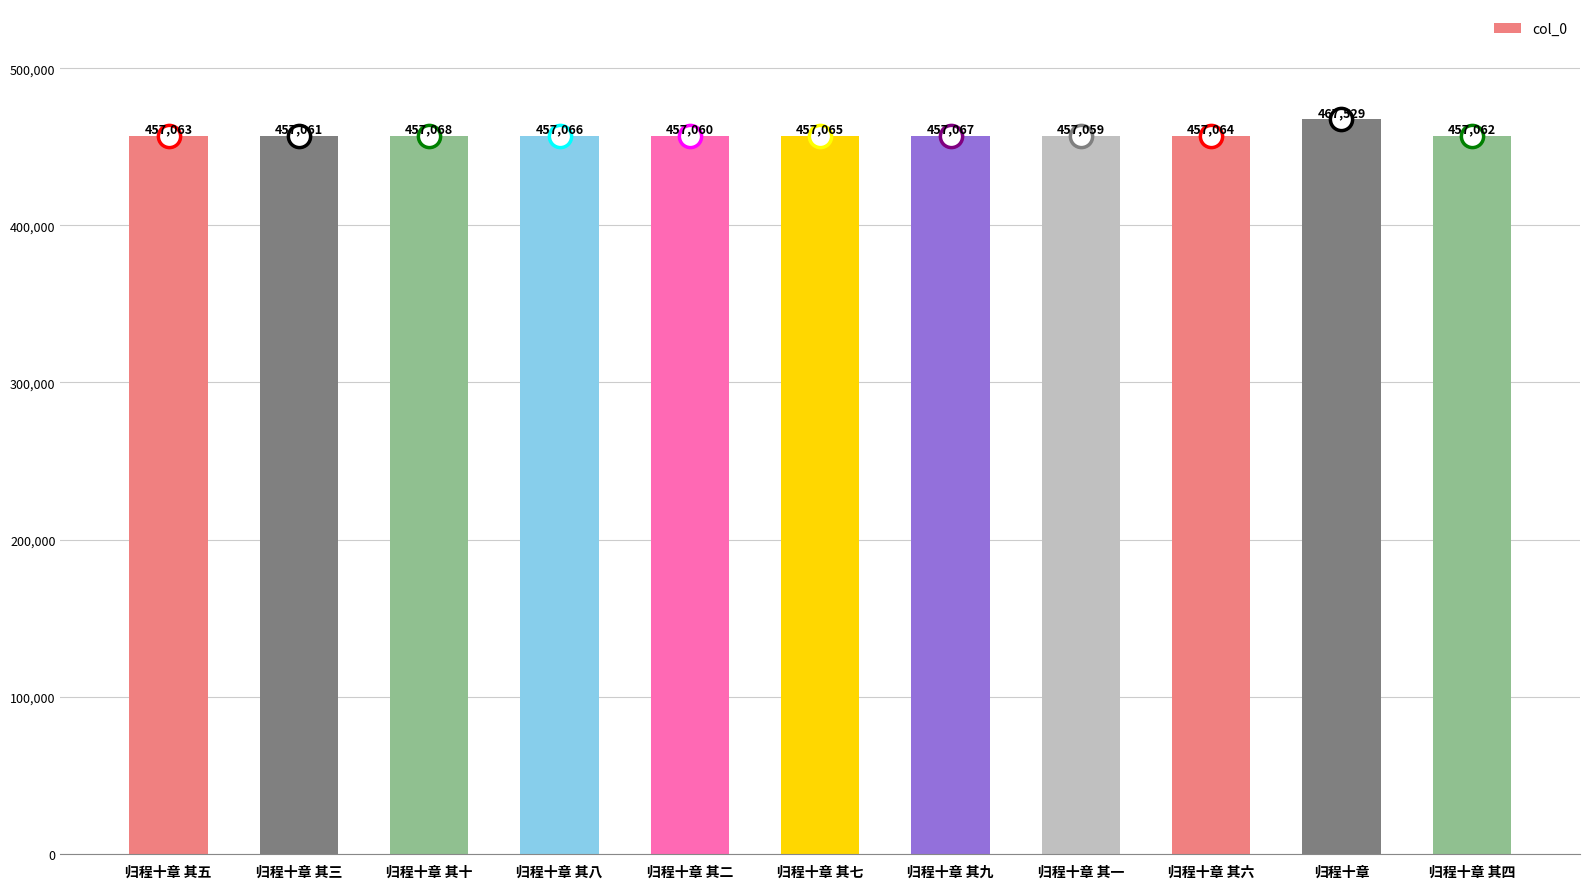

Are the bars grouped side by side (vs. stacked)?

No